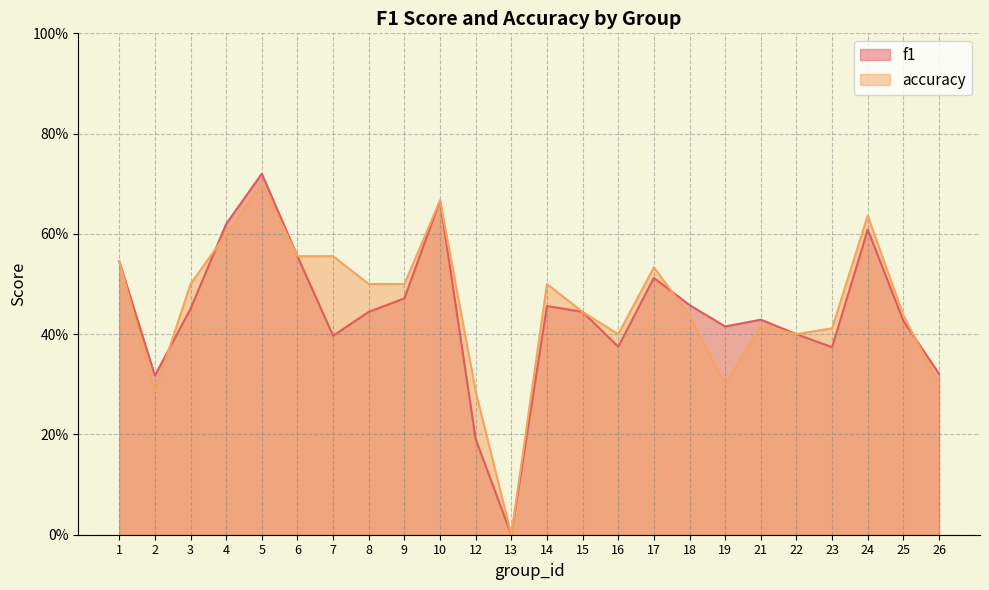

Does the chart have visible grid lines?

Yes